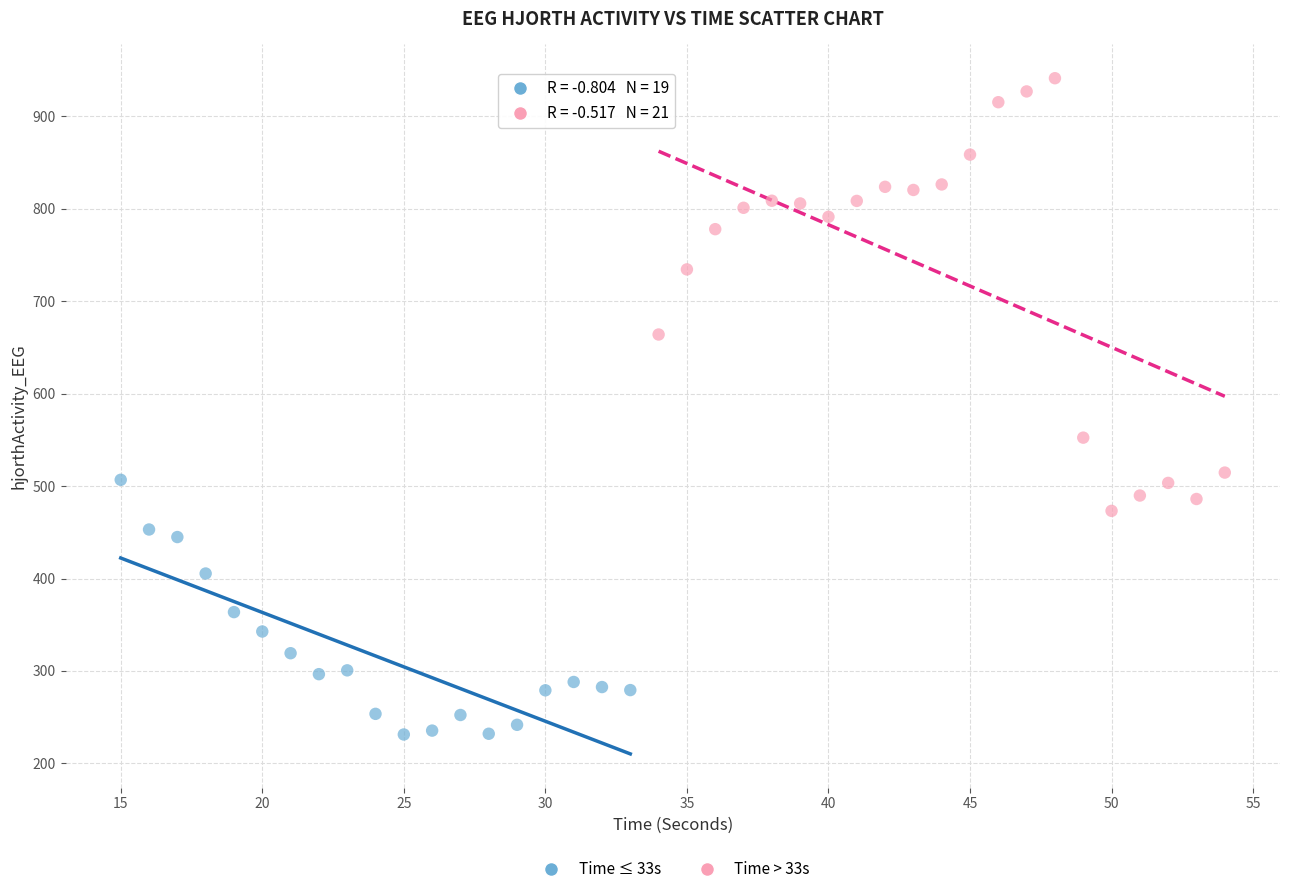

Which series has the largest Y range (max minus min)?

Time > 33s